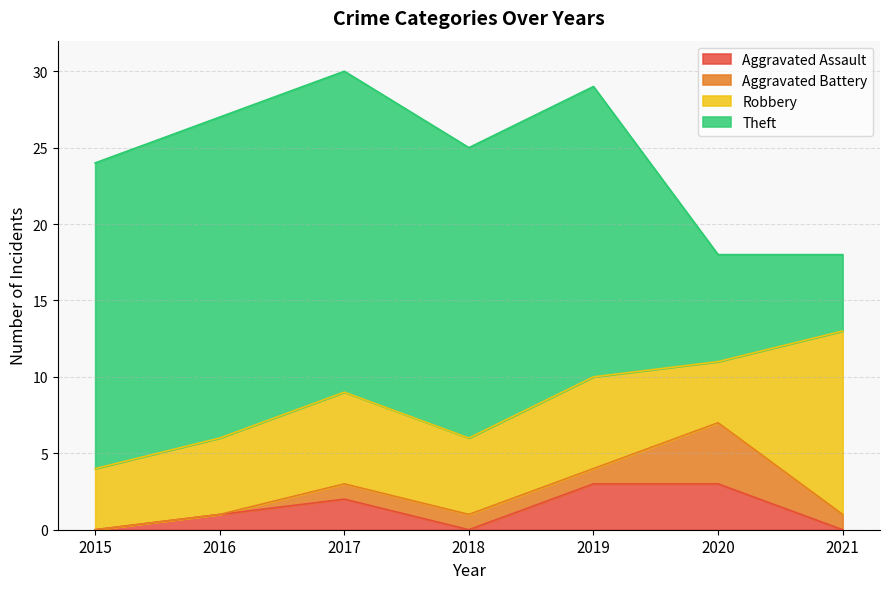

At which label does Theft reach its peak?

2016